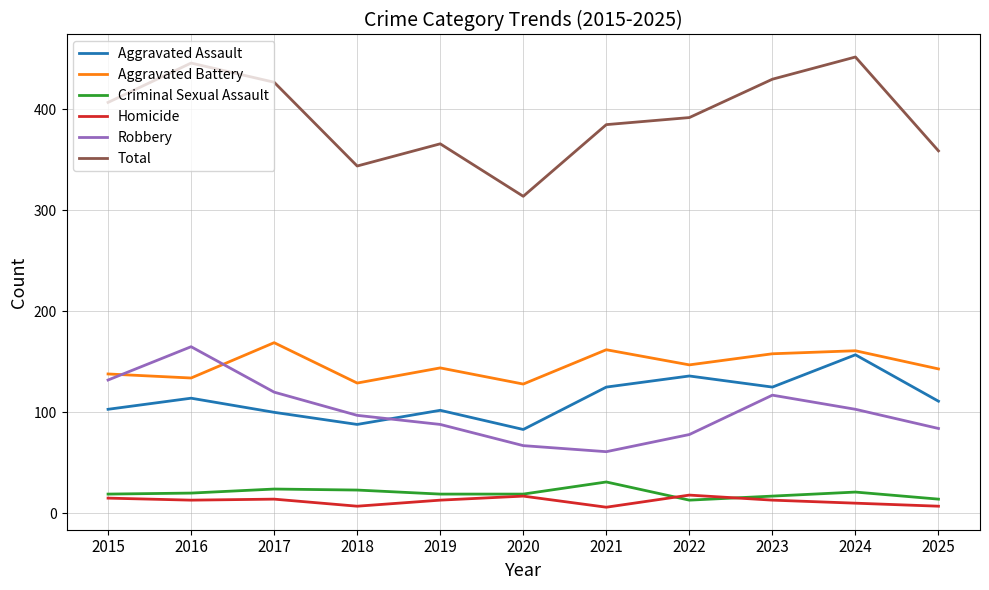

True or false: Total and Aggravated Battery intersect in this chart.

False